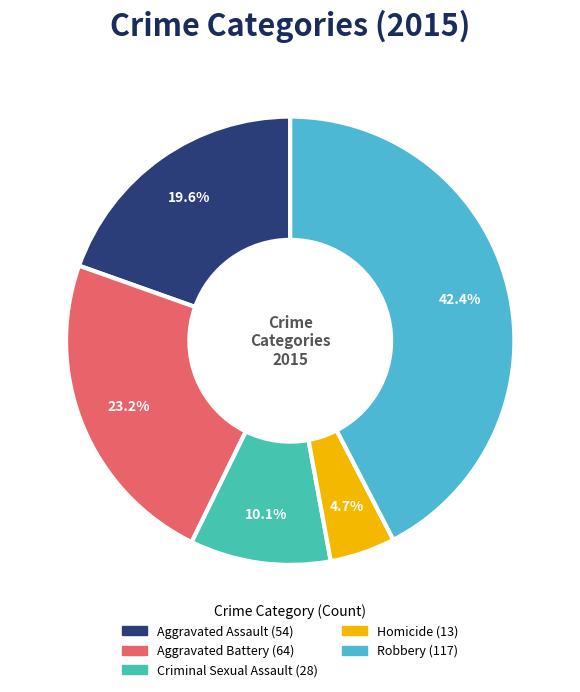

What percentage do Robbery and Aggravated Assault together represent?

62.0%